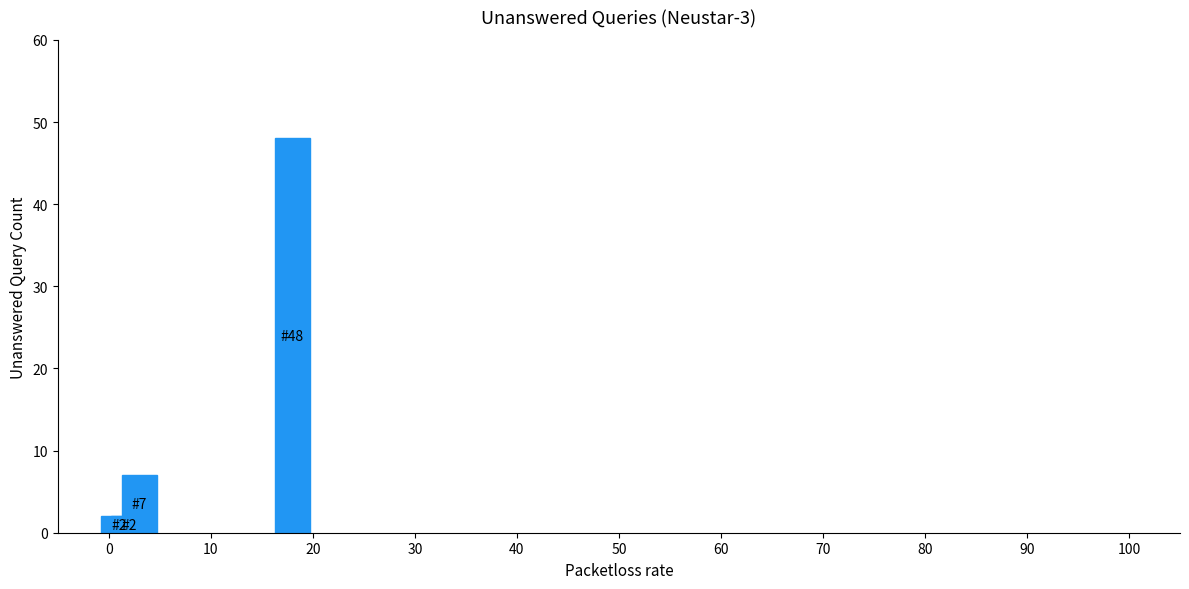

What is the difference between the maximum and minimum values?

46